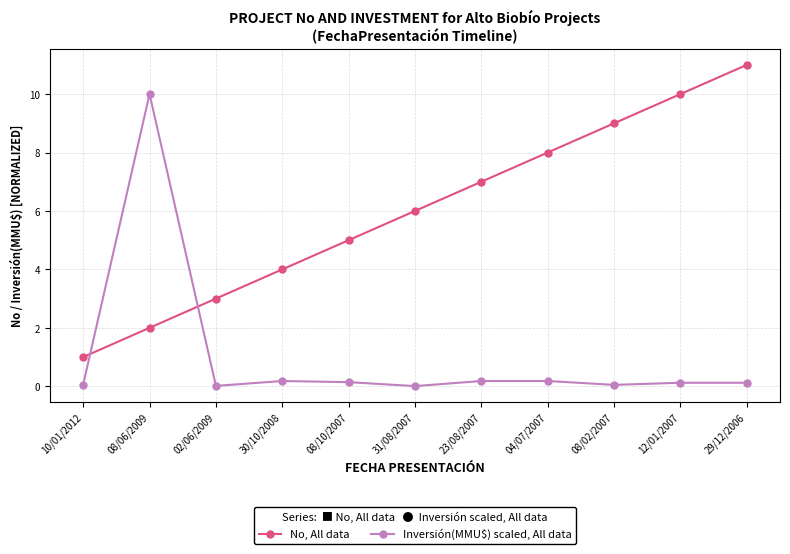

True or false: Inversión(MMU$) scaled, All data has more than 1 points higher than both neighbors.

True